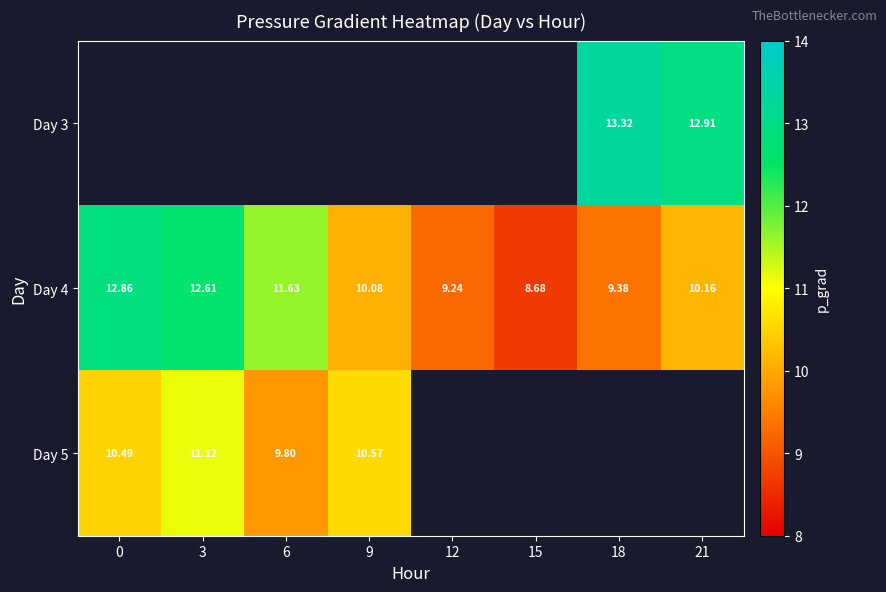

What is the sum of the Day 4 values at 9 and 18?

19.5